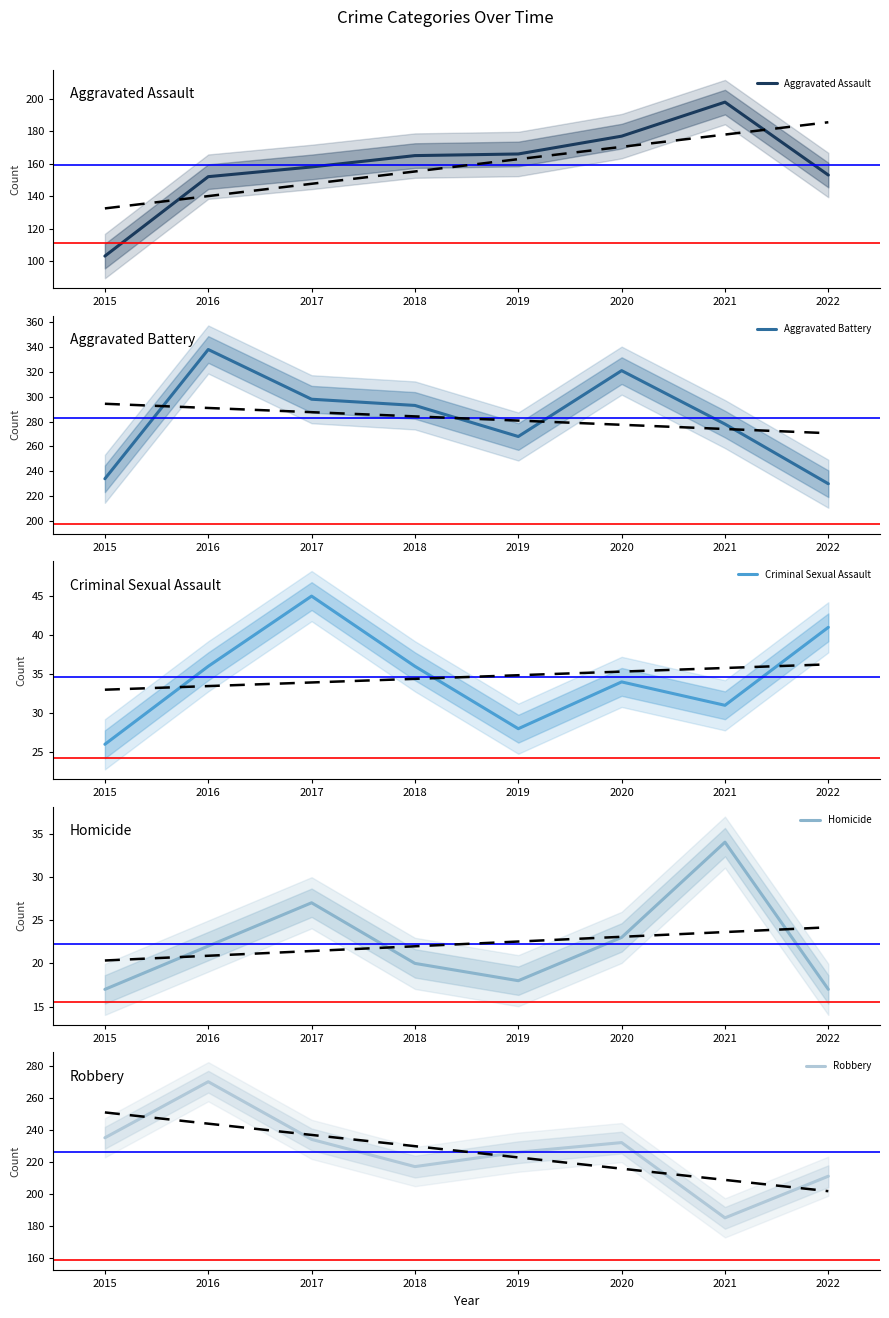

Which category has the lowest value in the Aggravated Assault series?

2015